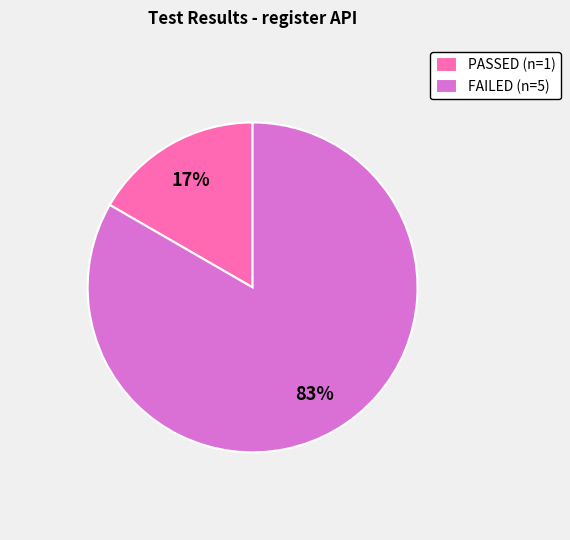

Which has a higher value, FAILED (n=5) or PASSED (n=1)?

FAILED (n=5)